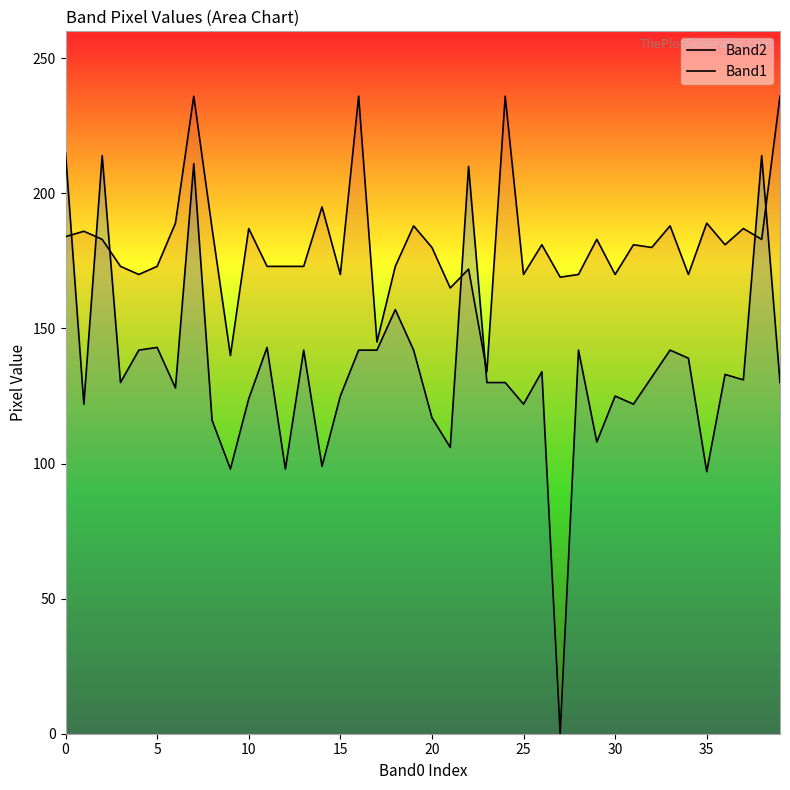

True or false: Band1 and Band2 cross at least once.

True